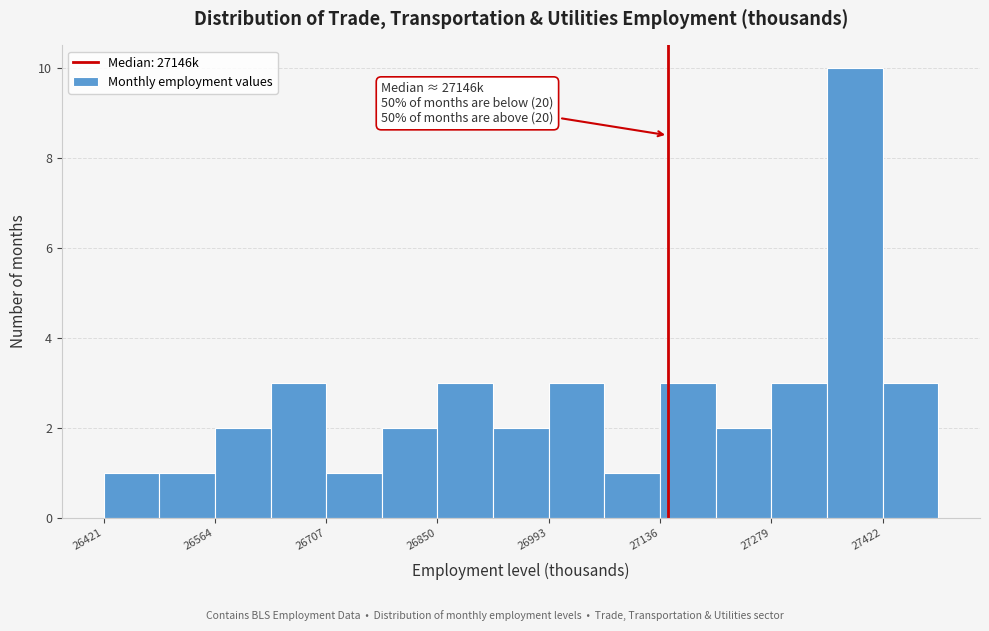

Read against the x-axis, roughly where is the centre of the tallest bar?

27380